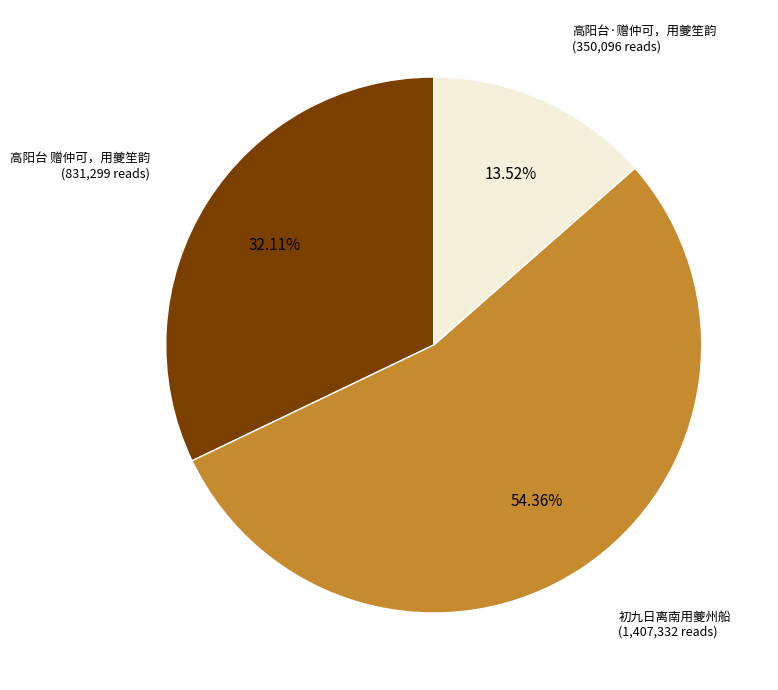

Is there any slice that represents more than half of the pie?

Yes